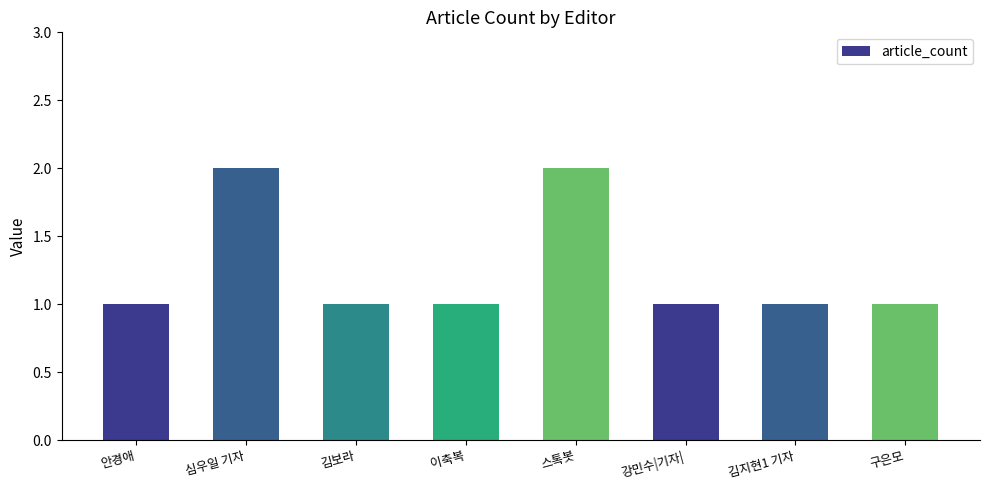

Is it true that the value at 이축복 is 0?

False